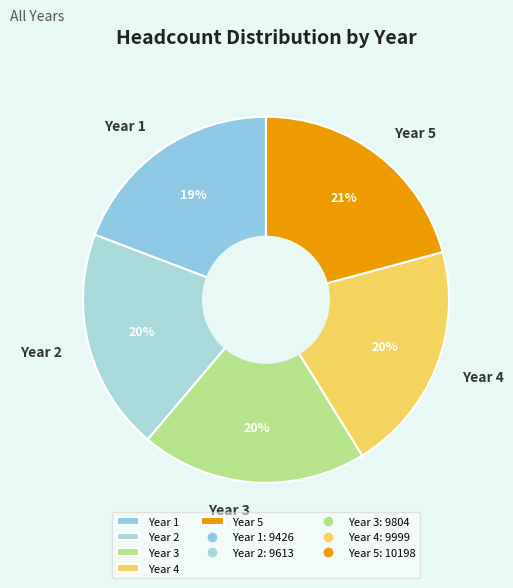

Is the sum of Year 1 and Year 5 greater than half?

No